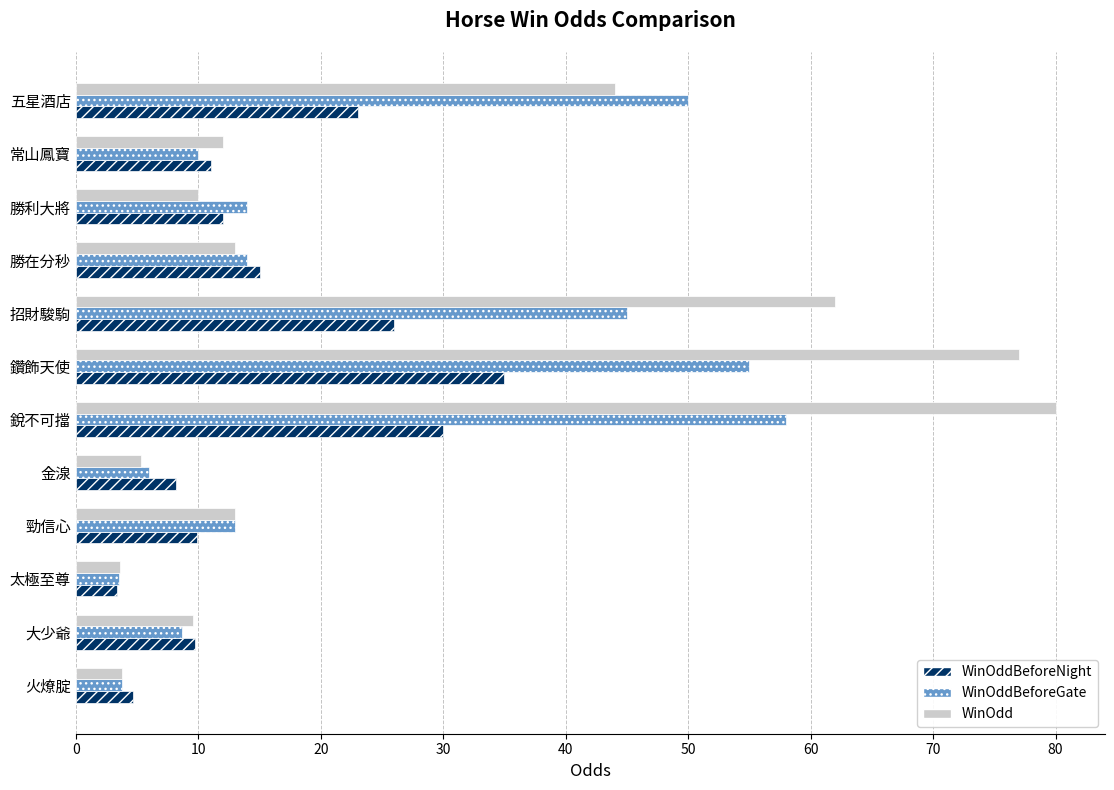

Which series has the largest range (max minus min)?

WinOdd